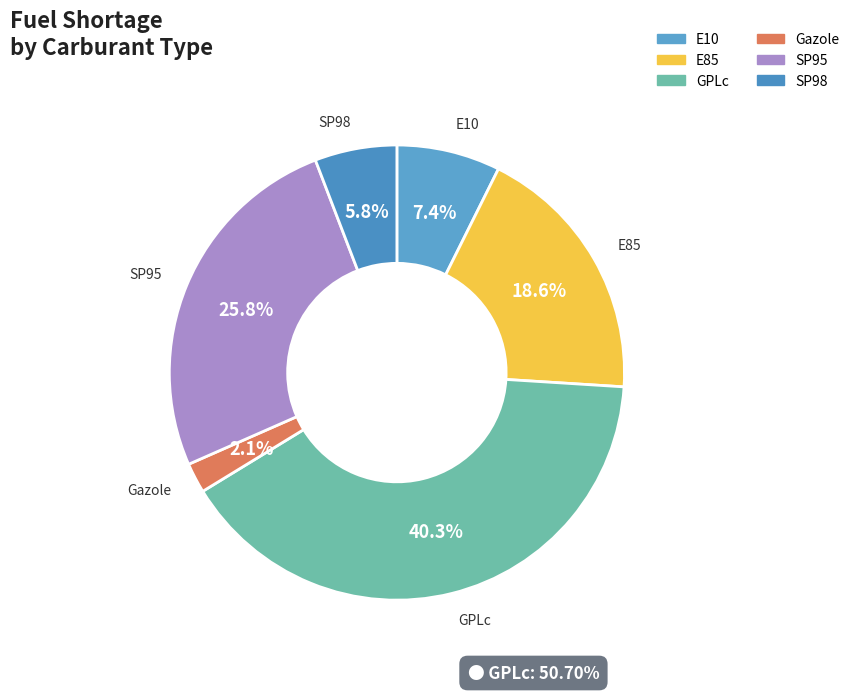

Rank the categories by value from highest to lowest.

GPLc, SP95, E85, E10, SP98, Gazole